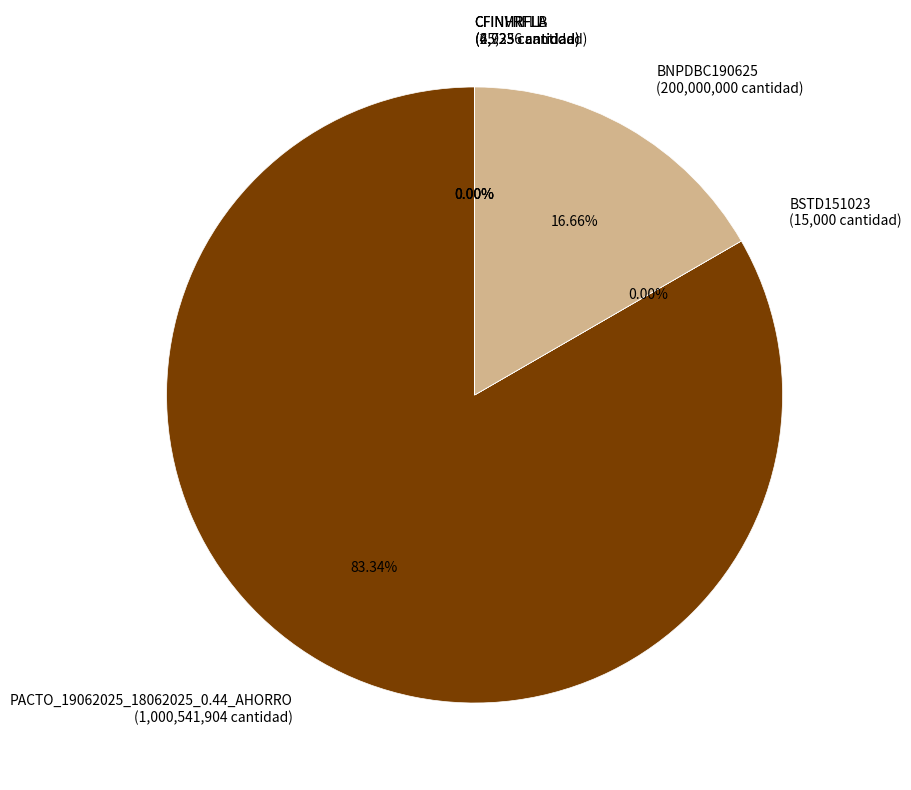

Is BNPDBC190625 (200,000,000 cantidad) the majority of the pie?

No